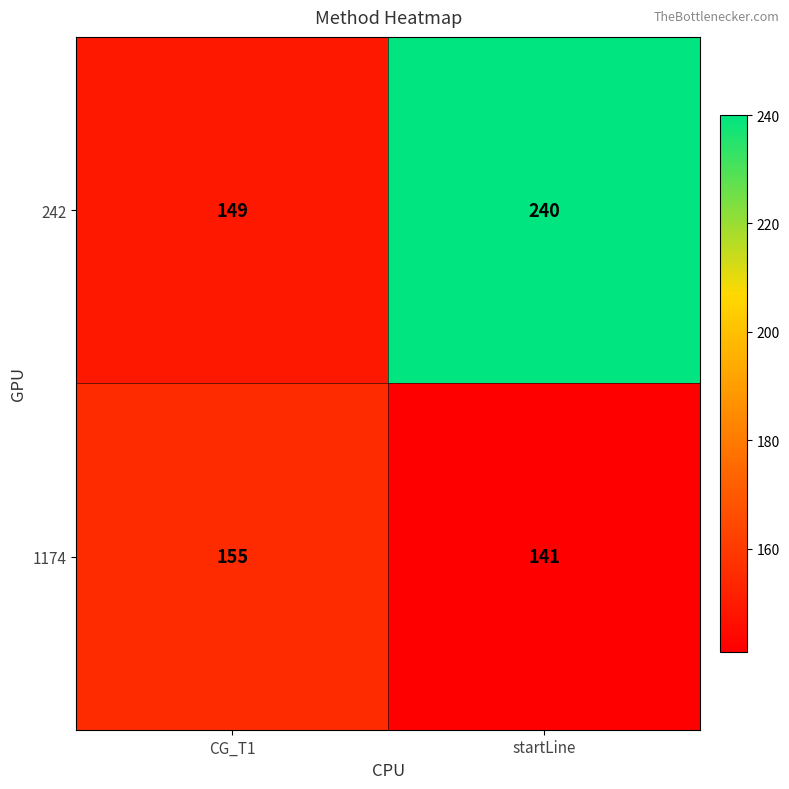

What is the difference between the maximum and minimum values in the 1174 series?

14